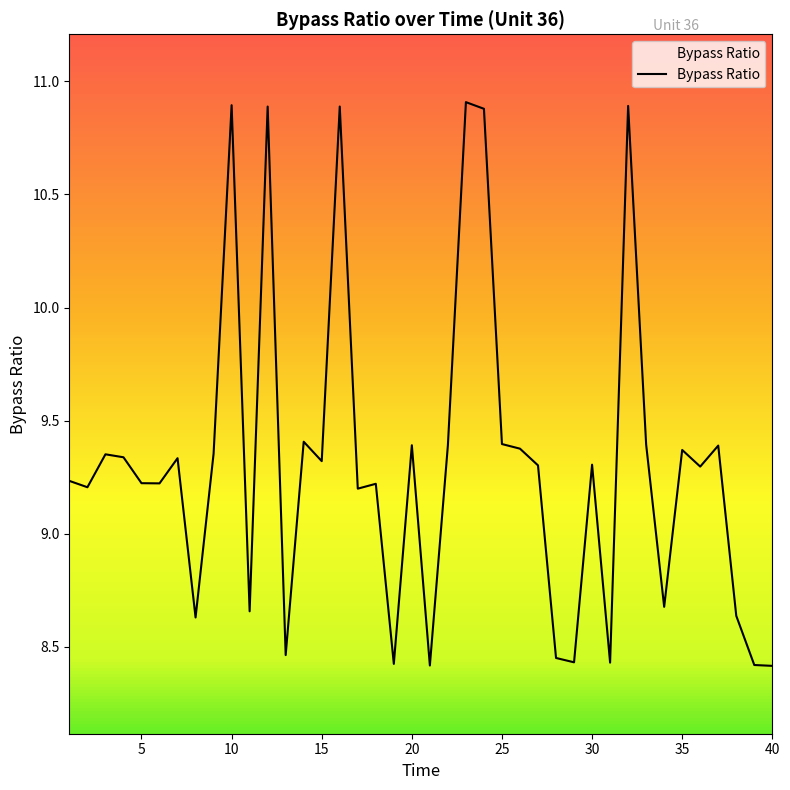

True or false: there are more than 2 points higher than both neighbors.

True